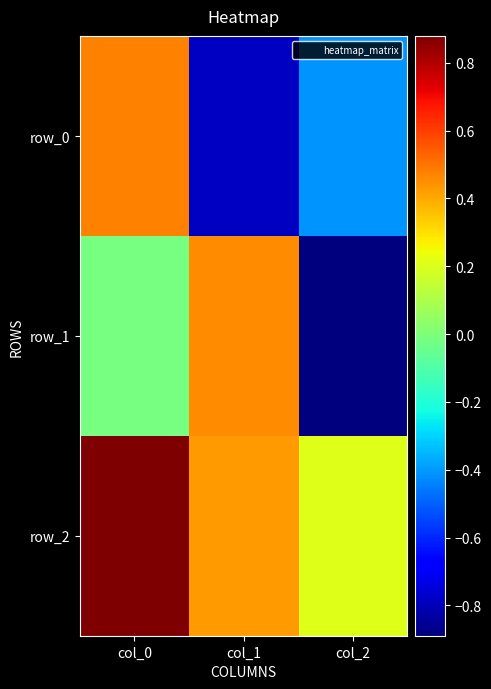

What is the sum of all row_2 values?

1.5